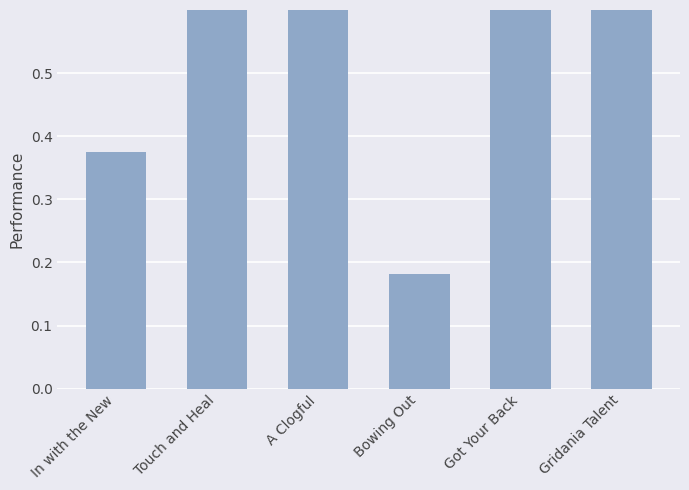

Where is the data nearest to the value 0?

Bowing Out